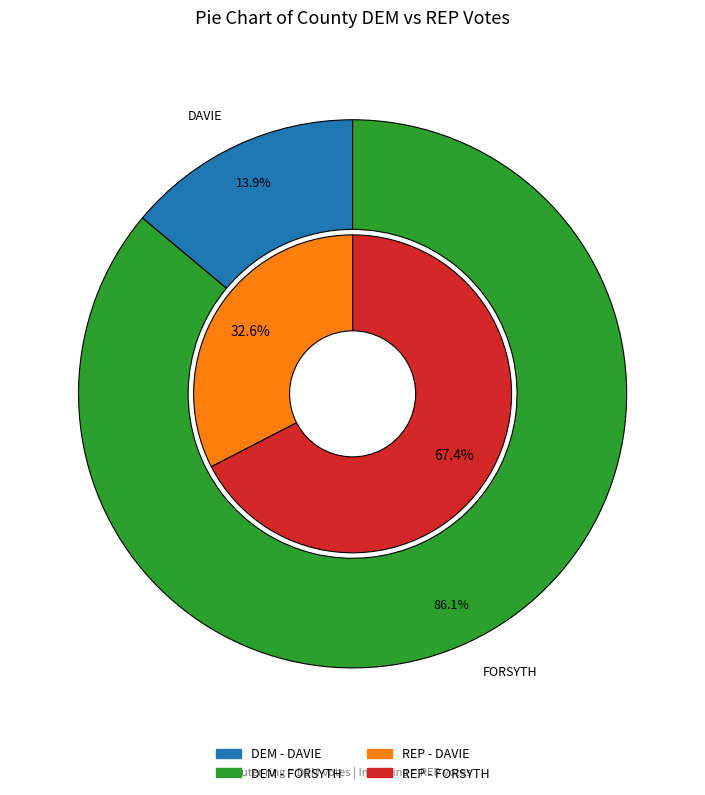

What is the spread (max minus min) of values at DAVIE?

8008.0